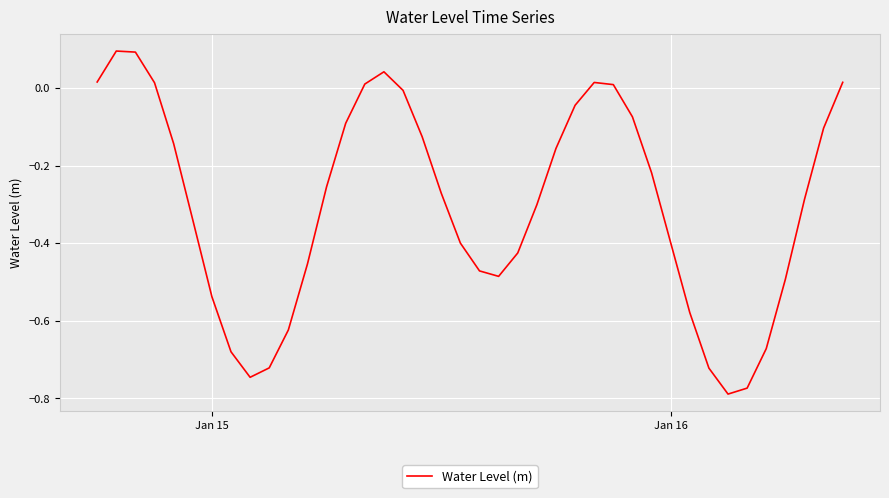

How many lines are shown in the chart?

1